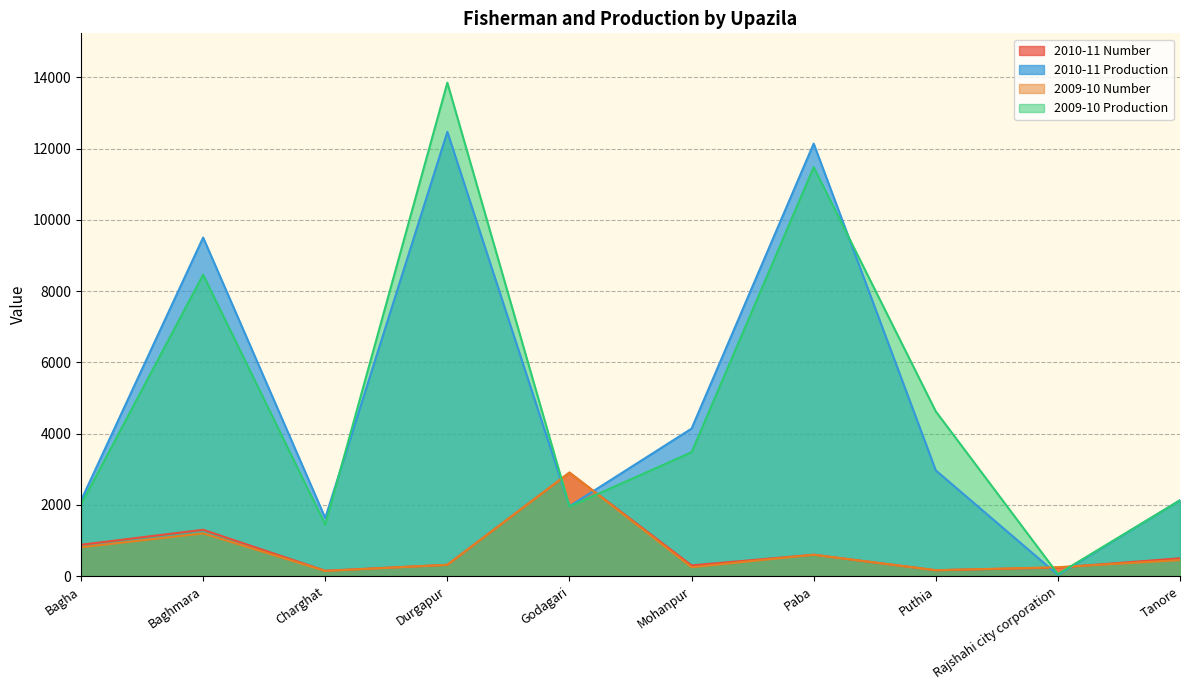

The value of 2010-11 Number at Rajshahi city corporation is 109. True or false?

False